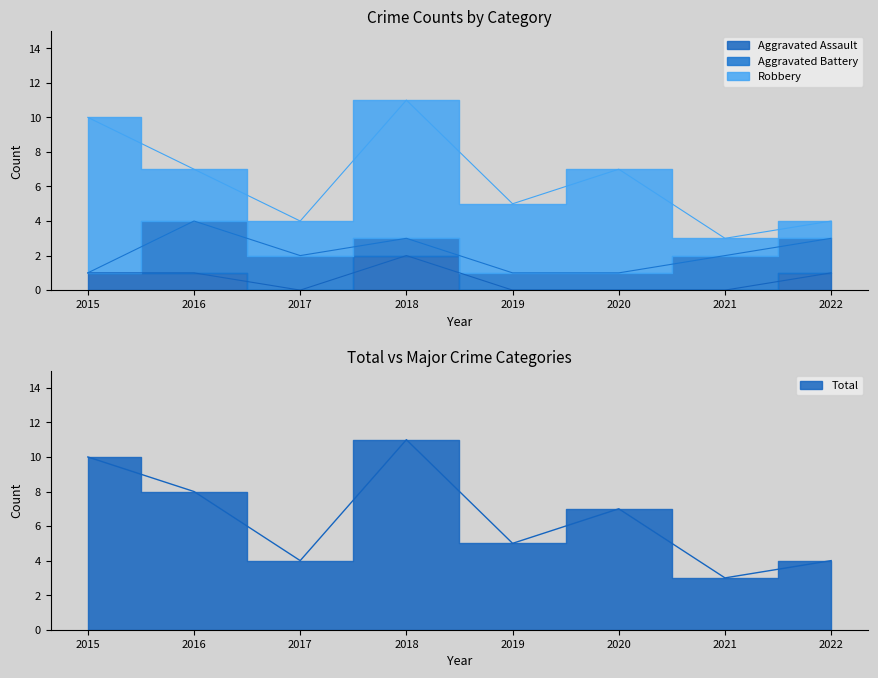

True or false: Total has a value of 5 at 2016.

False